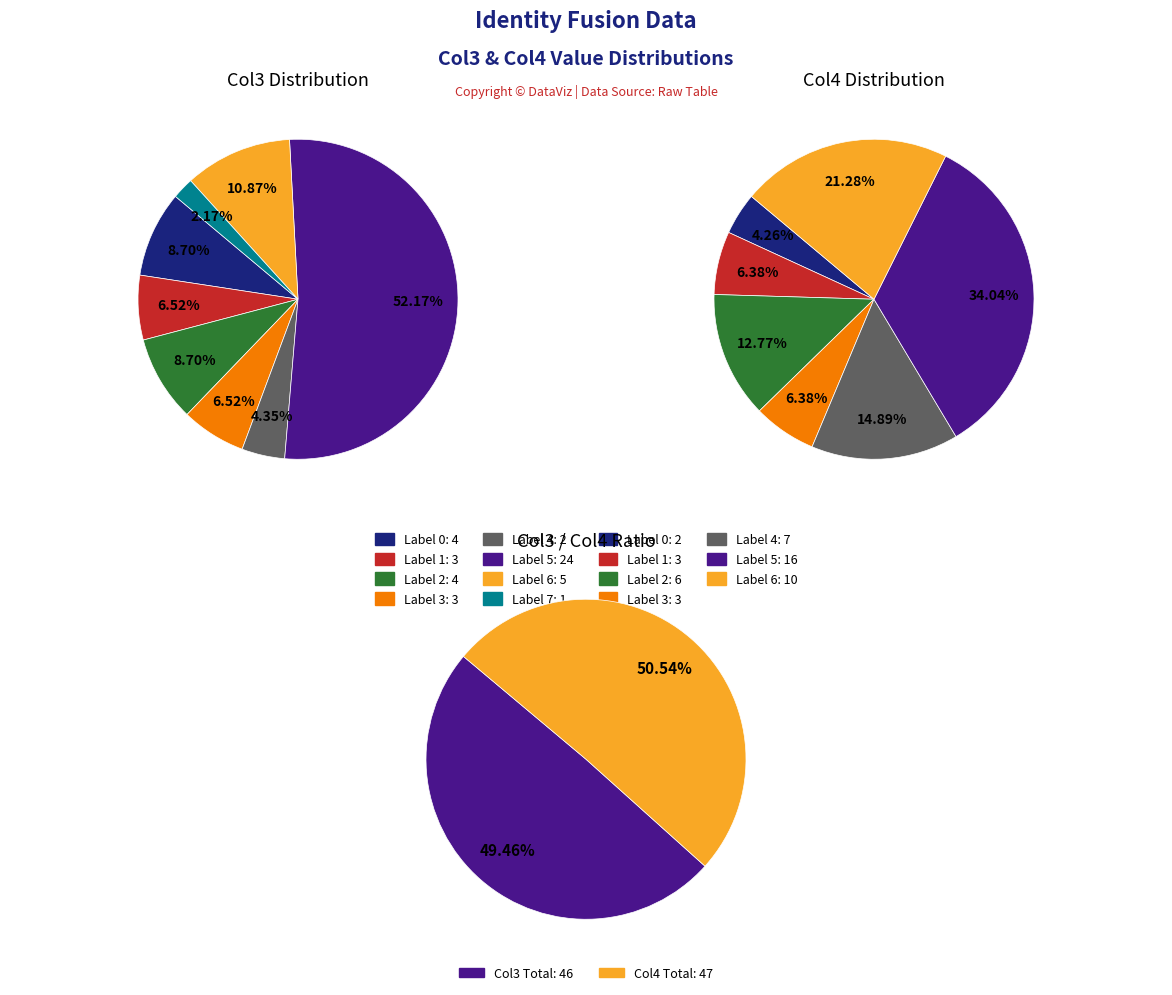

The 6 slice represents 11% of the pie. True or false?

True